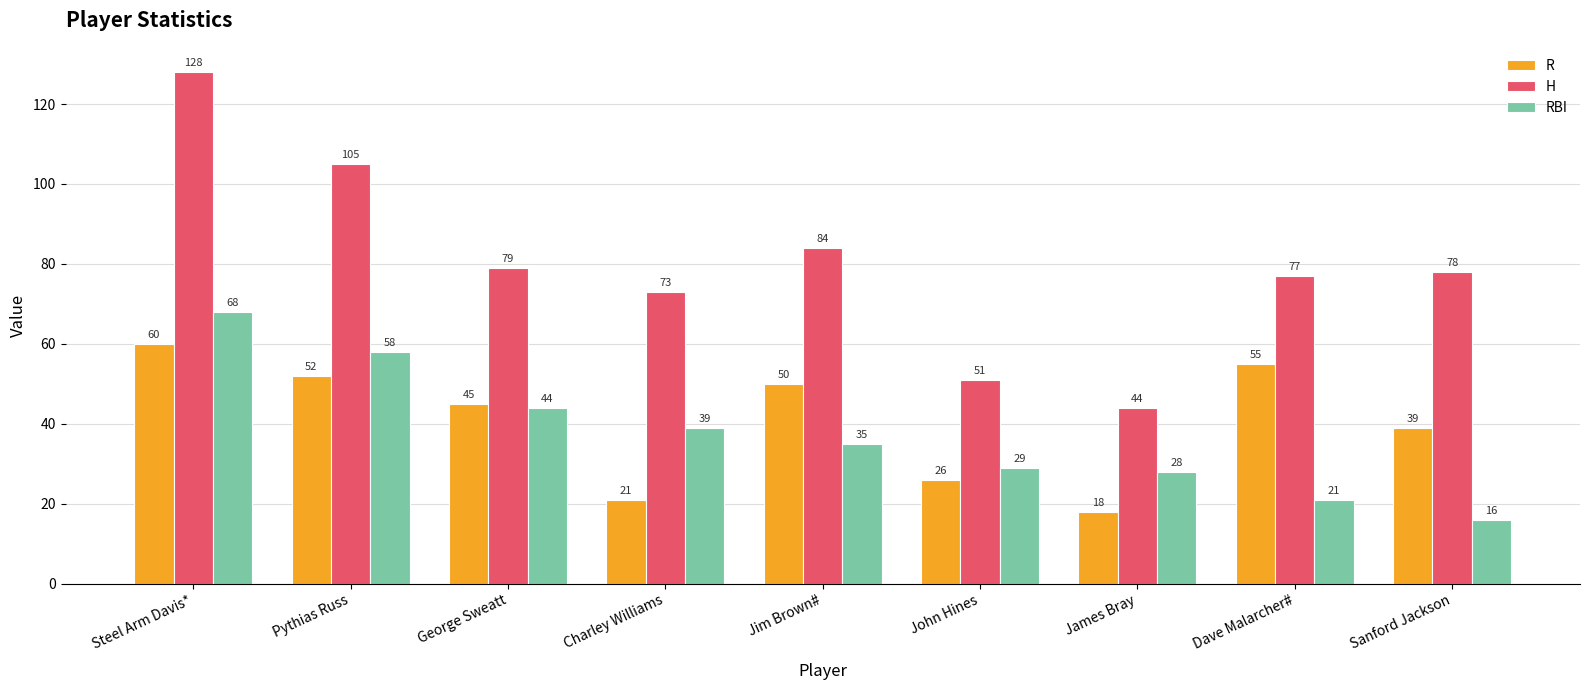

Where does the H series first go above 78?

Steel Arm Davis*